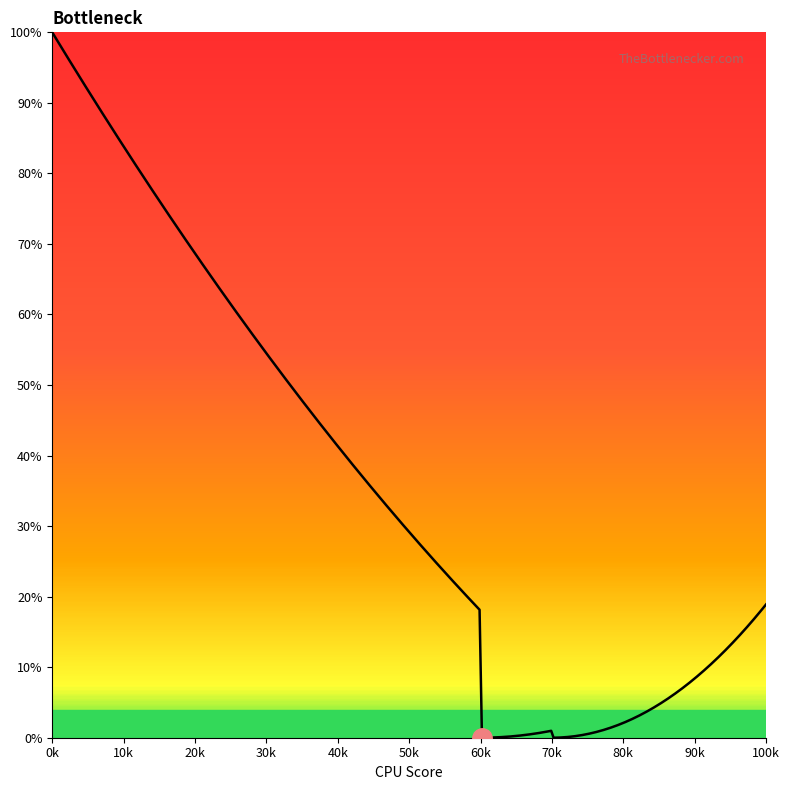

What is the maximum value shown in the chart?

100.0